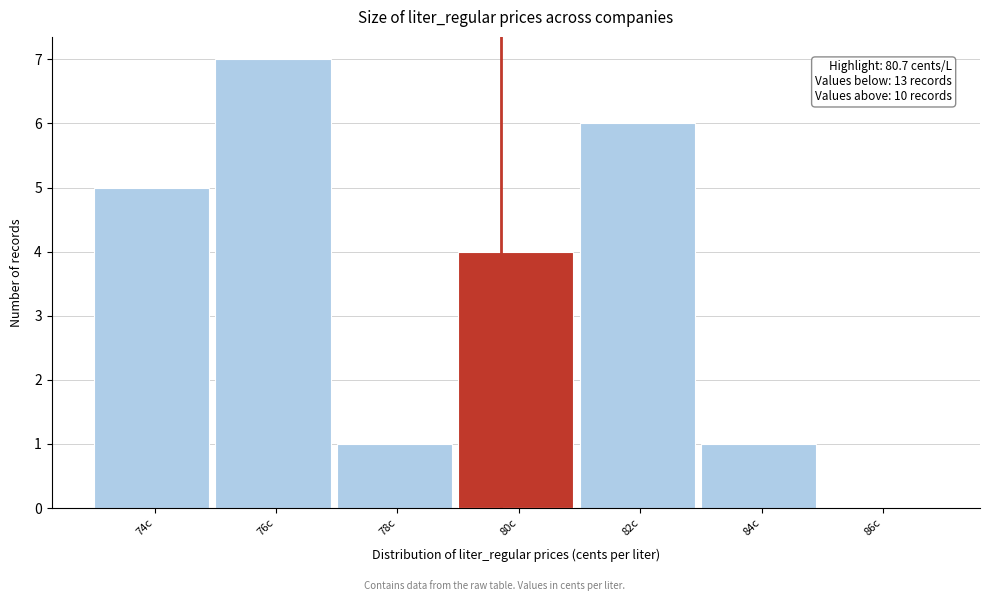

Reading right to left, transcribe all the data shown in this chart.

86c=0	84c=1	82c=6	80c=4	78c=1	76c=7	74c=5